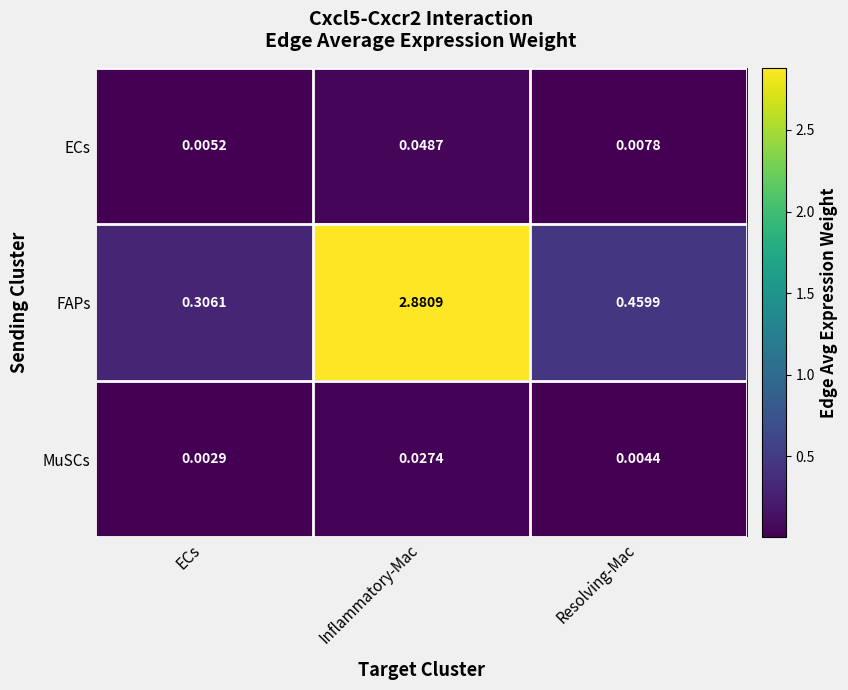

At which label does ECs reach its peak?

Inflammatory-Mac